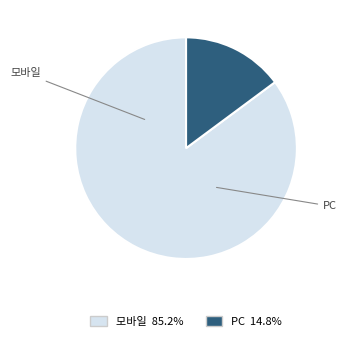

Is there any slice that represents more than half of the pie?

Yes